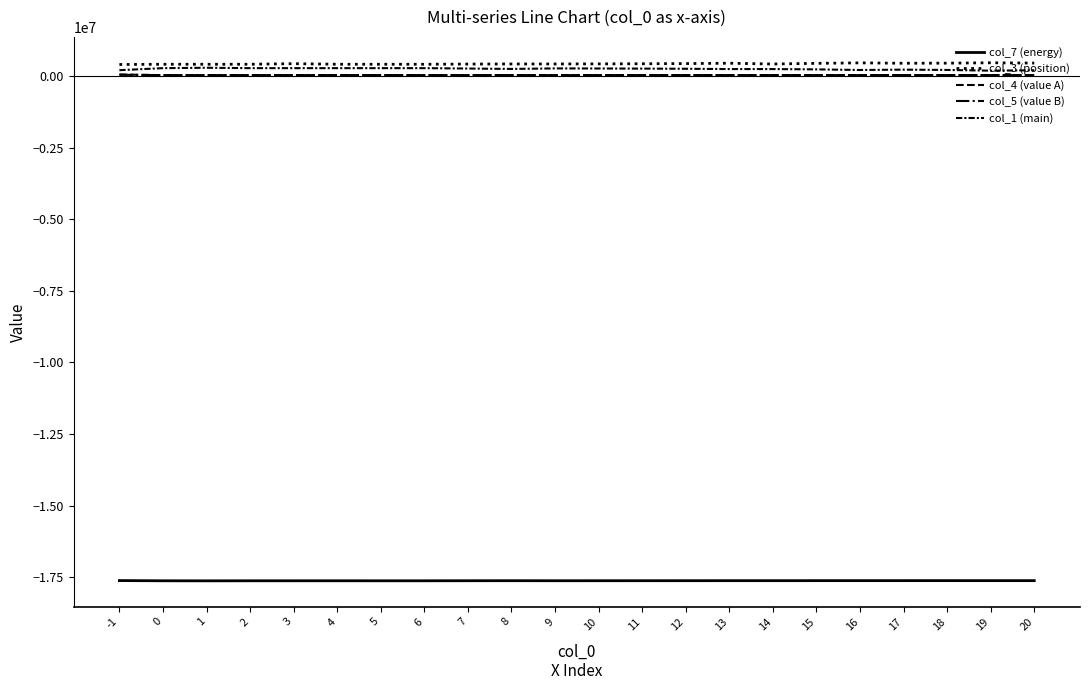

How many lines are shown in the chart?

5